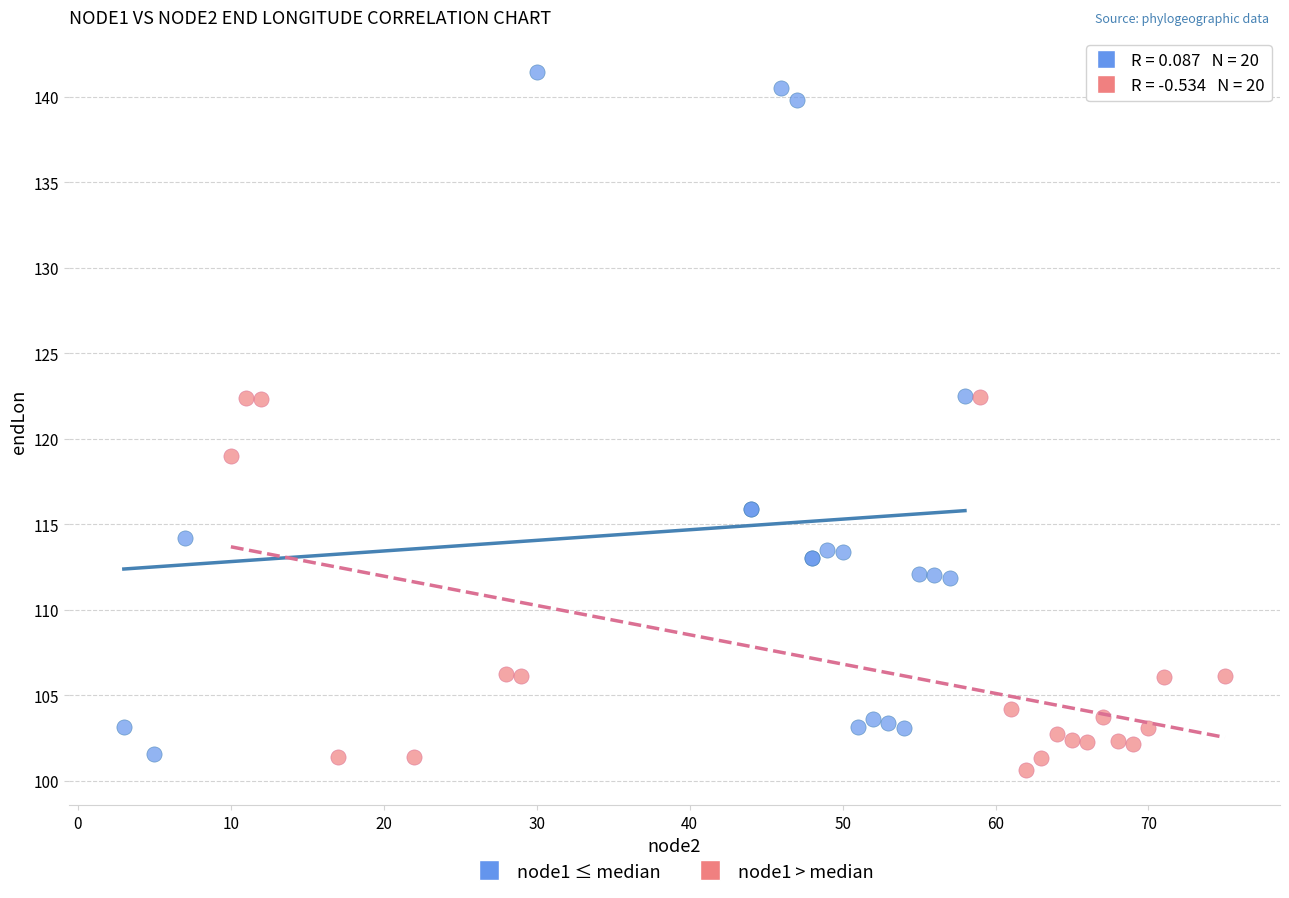

Which series has the widest spread of Y values?

node1 ≤ median